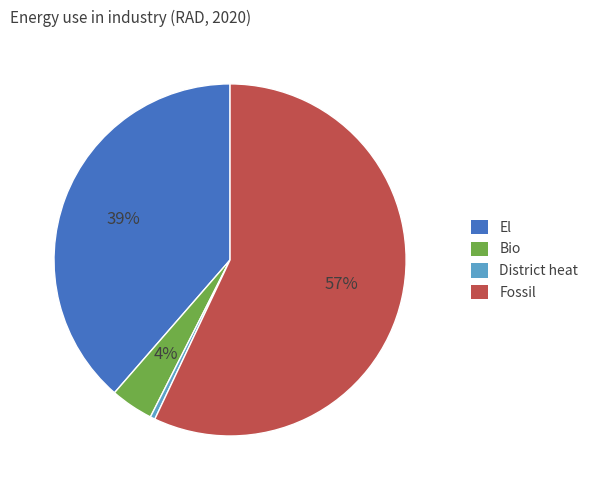

How many segments does this pie chart have?

4